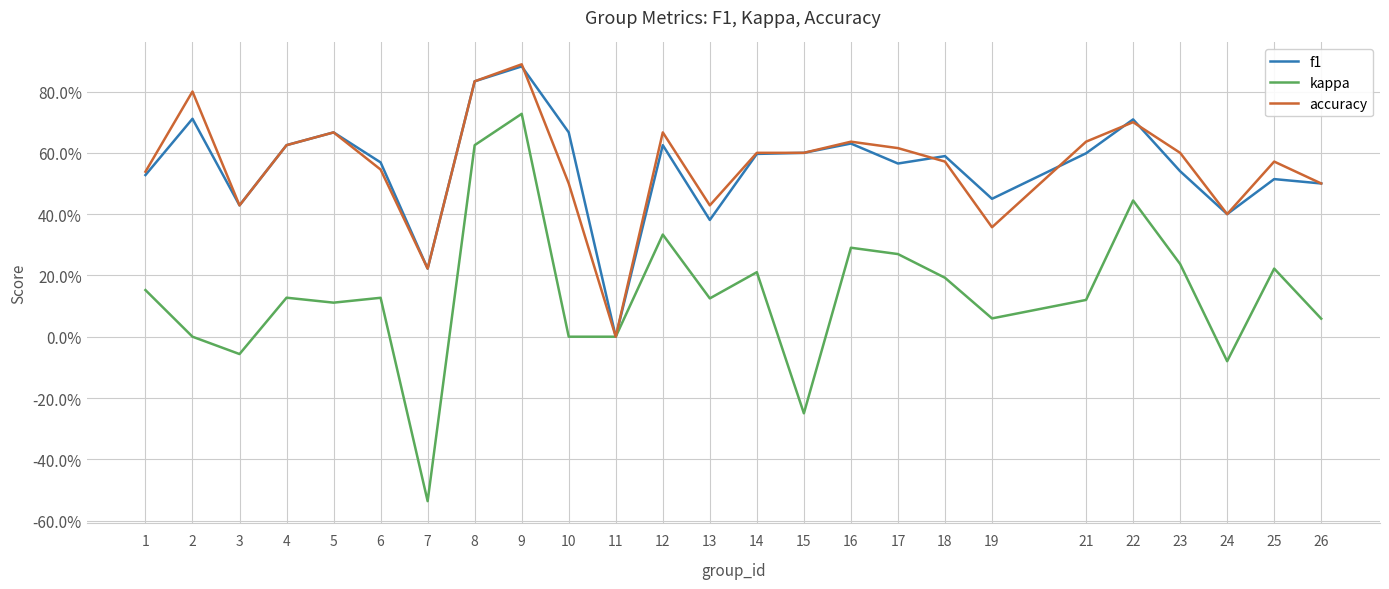

Is this an area chart (filled region under the line)?

No